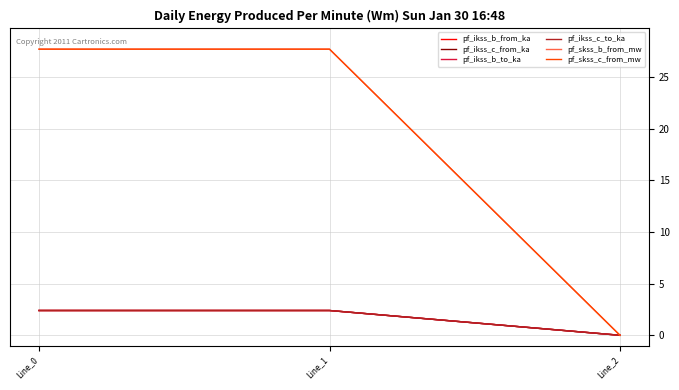

Does the chart display data point markers on the line(s)?

No